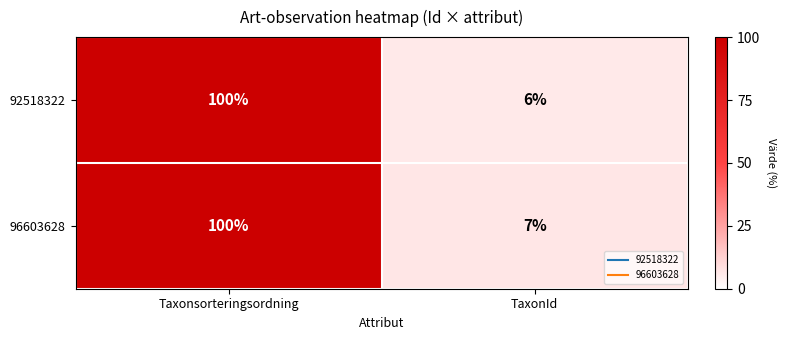

Rank the series at TaxonId from lowest to highest value.

92518322, 96603628